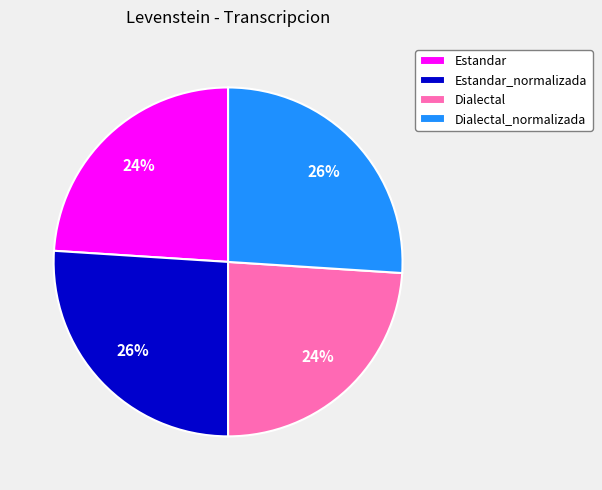

Does any single category account for the majority?

No